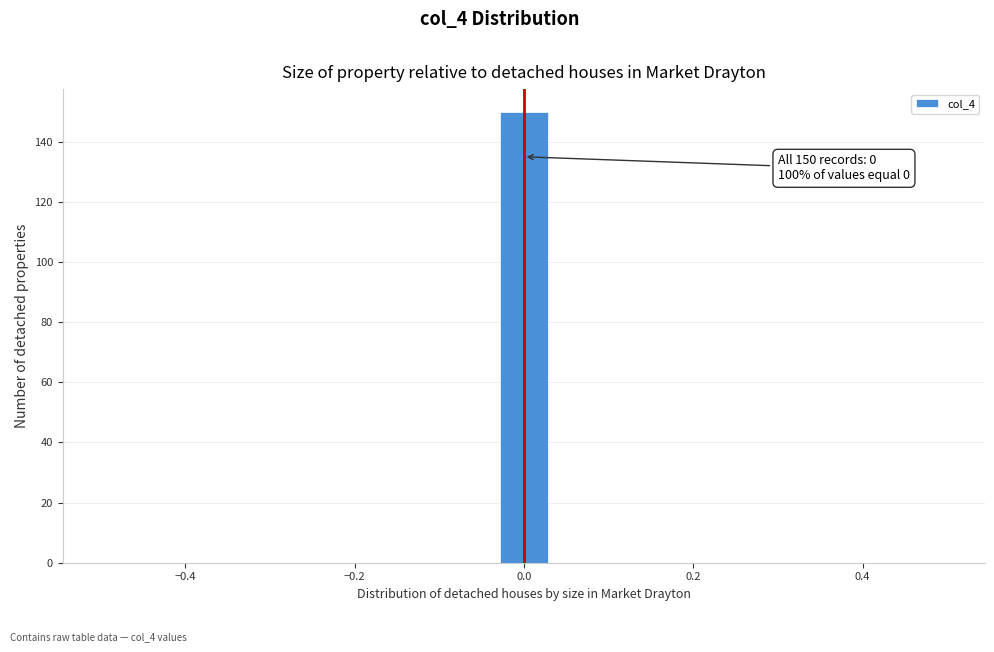

Read against the x-axis, roughly where is the centre of the tallest bar?

0.00